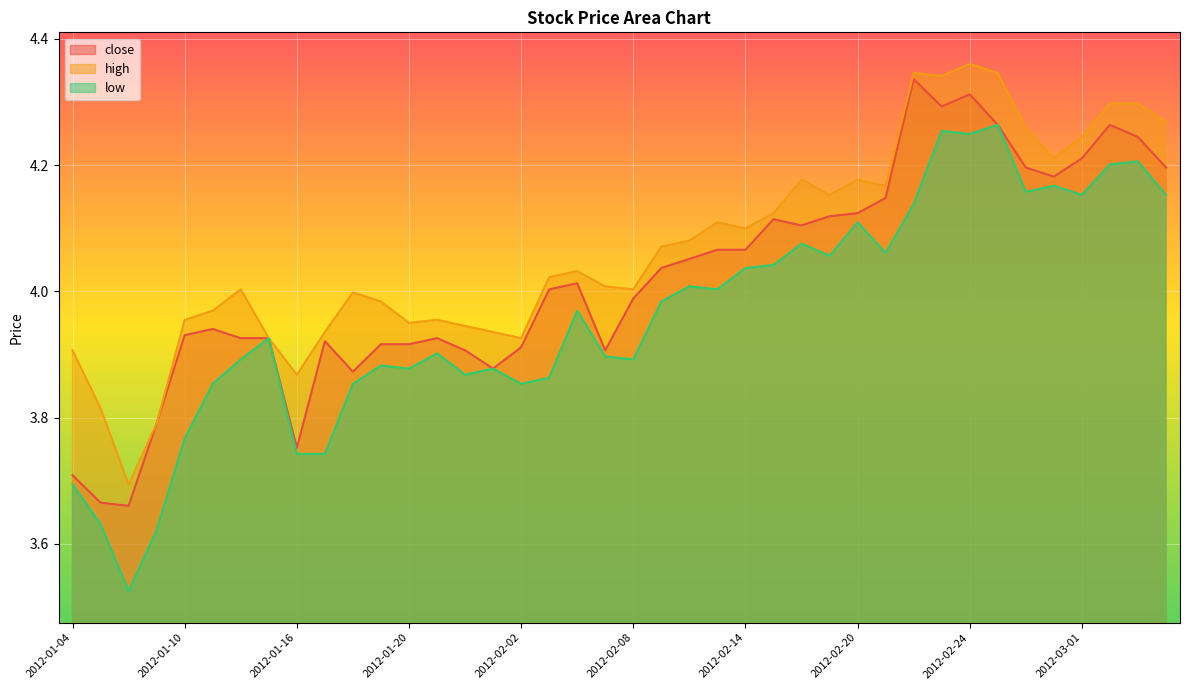

What is the spread (max minus min) of values at 2012-02-10?

0.1